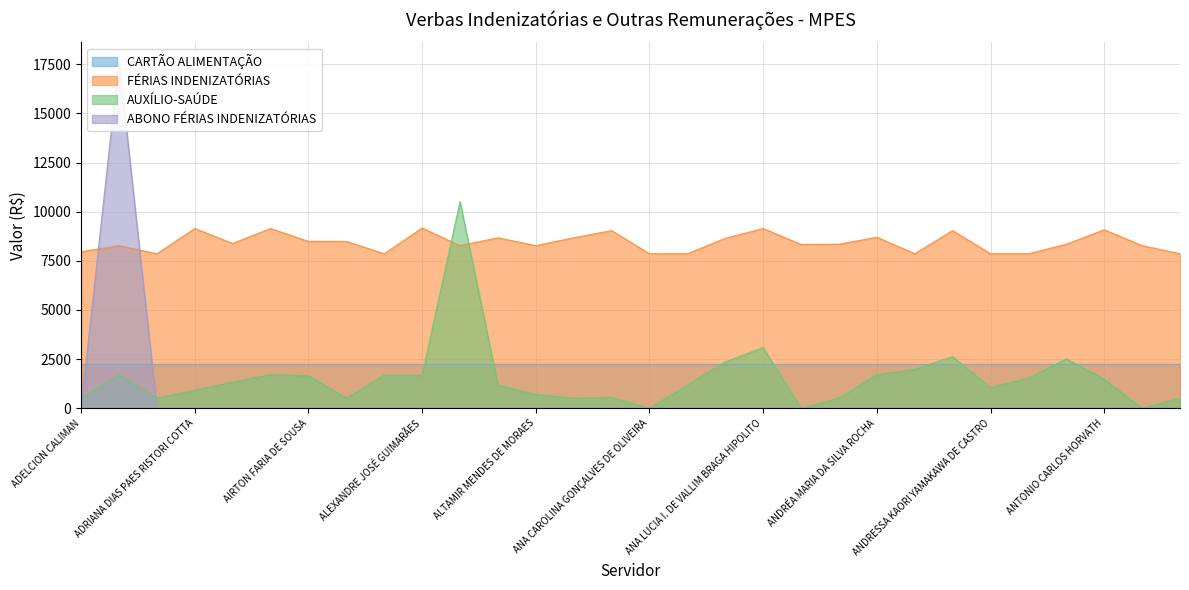

Which series has the largest total across all categories?

FÉRIAS INDENIZATÓRIAS